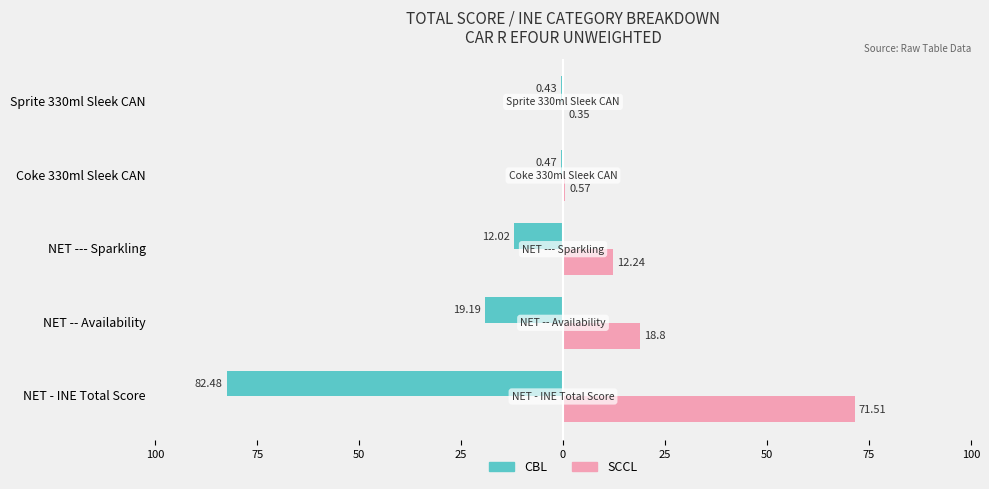

What are all the series names shown in the legend?

CBL, SCCL